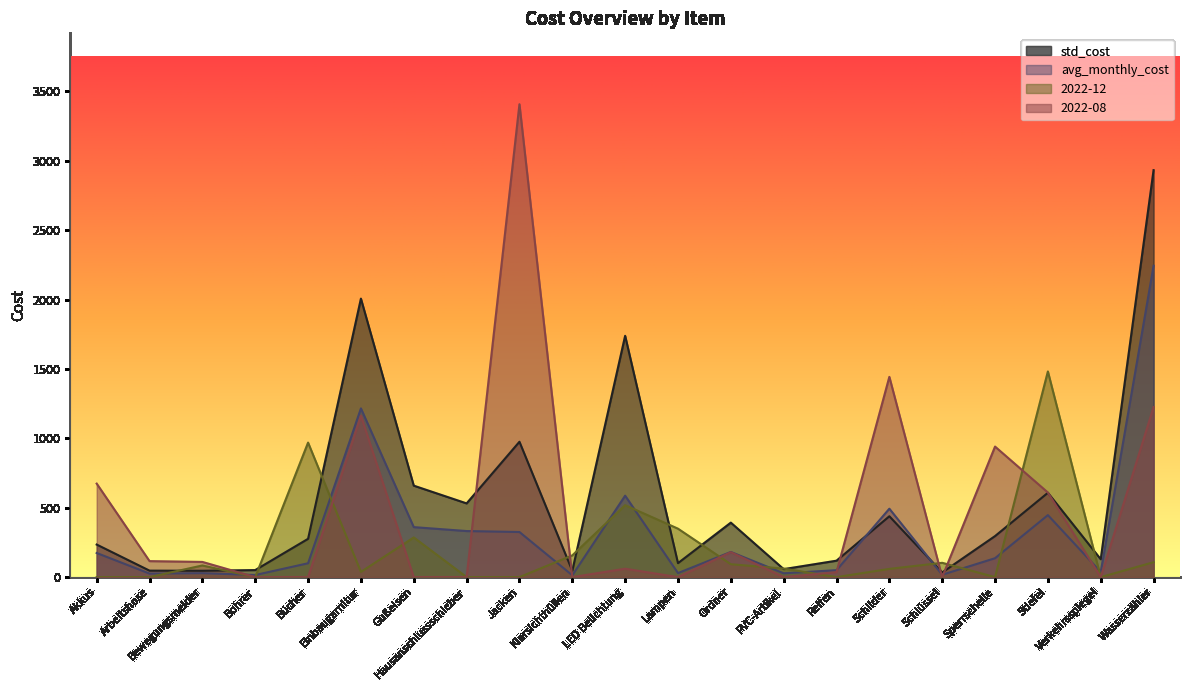

What is the average value of the std_cost series?

558.0